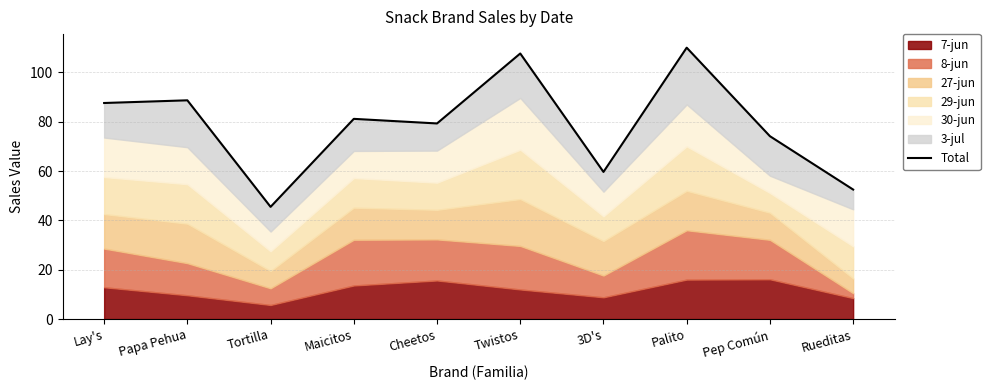

What is the smallest value displayed?

45.5